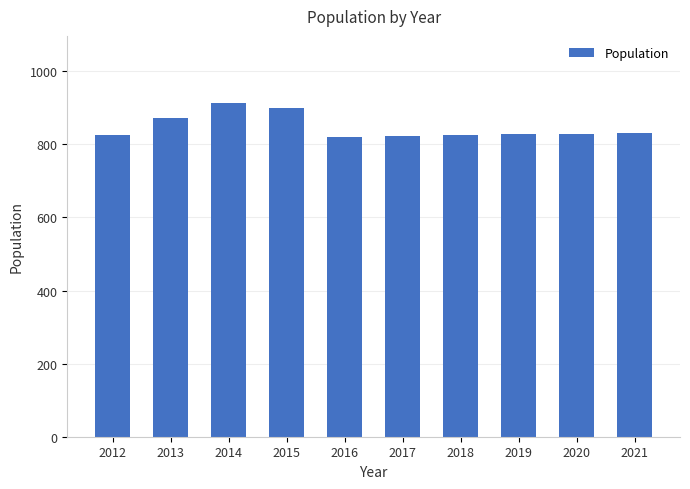

What value does the data have at 2012?

826